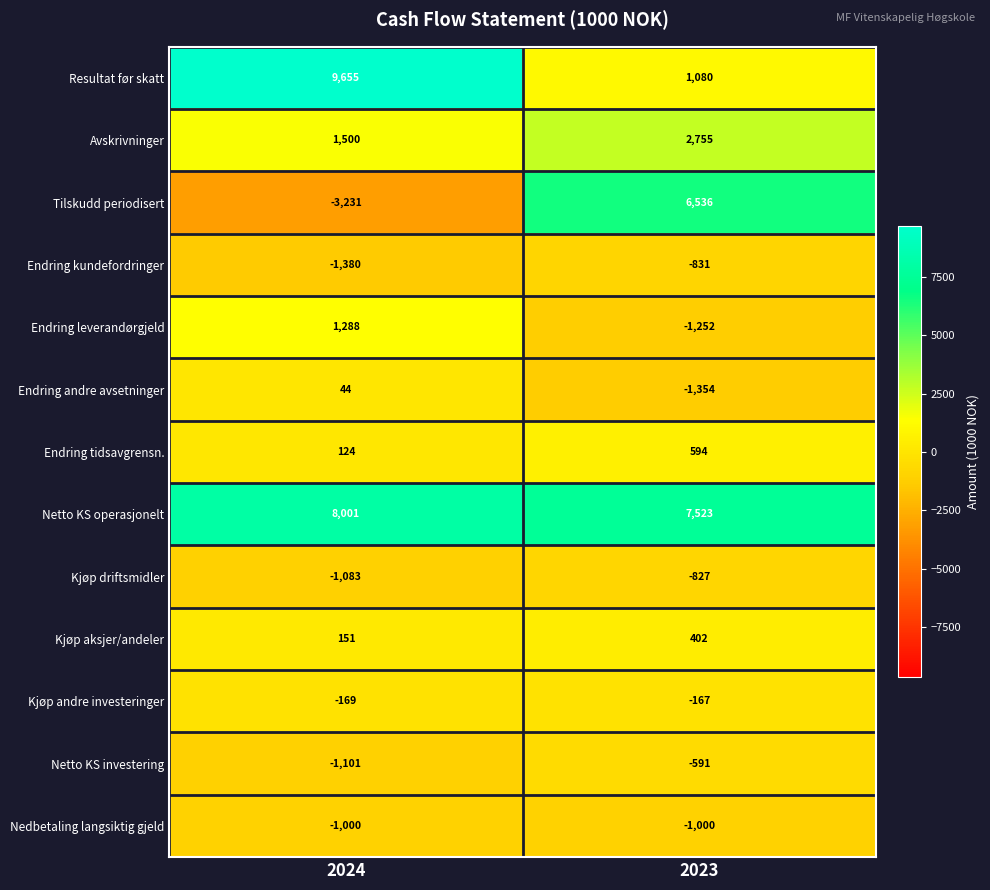

Is it true that Resultat før skatt equals 1834 at 2023?

False